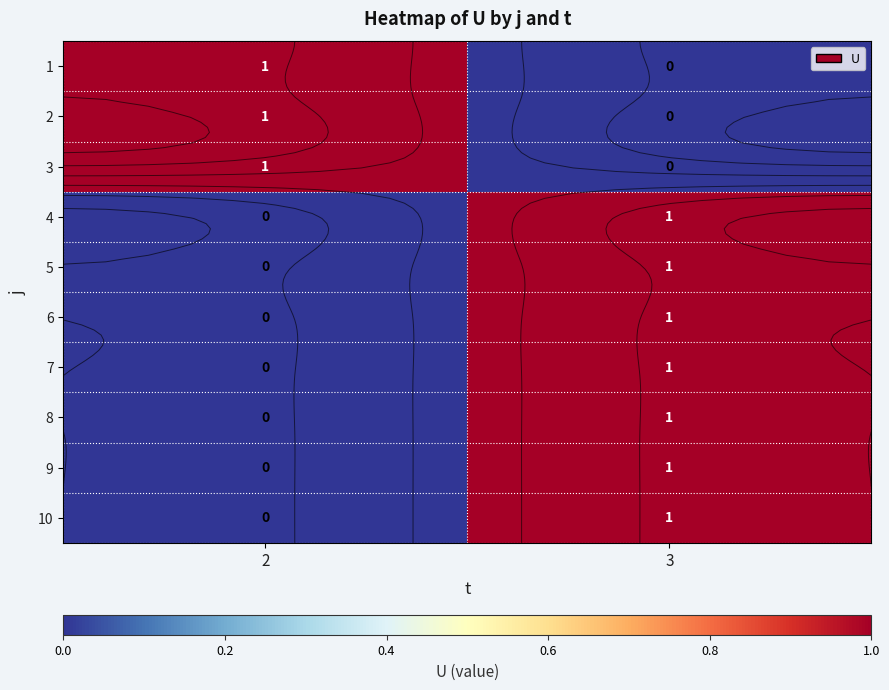

What is the maximum value for 5?

1